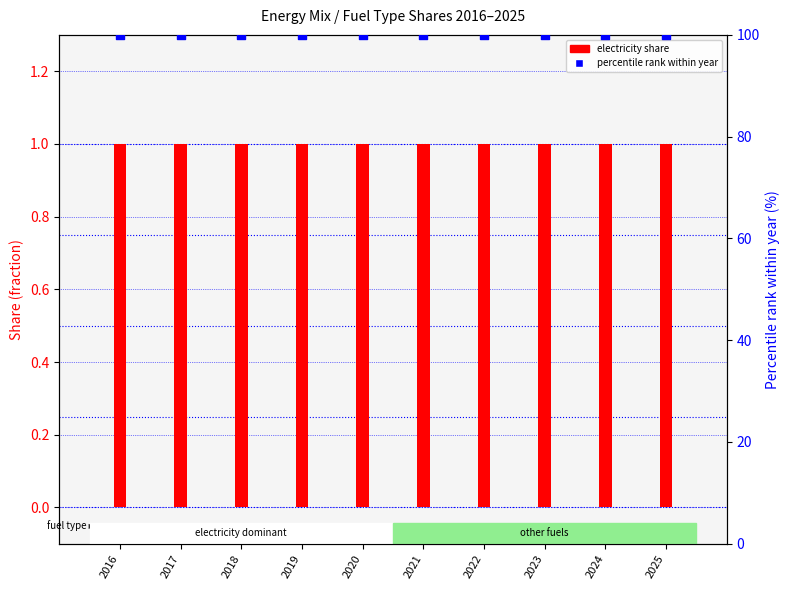

Which series has the widest spread of Y values?

electricity share